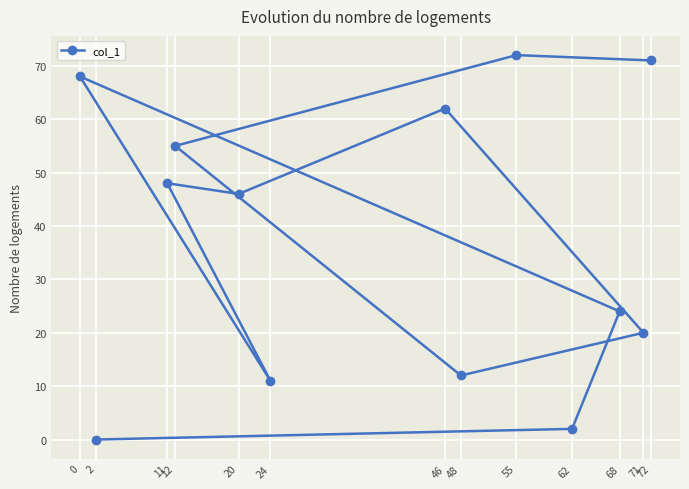

The value at 46 is 94. True or false?

False